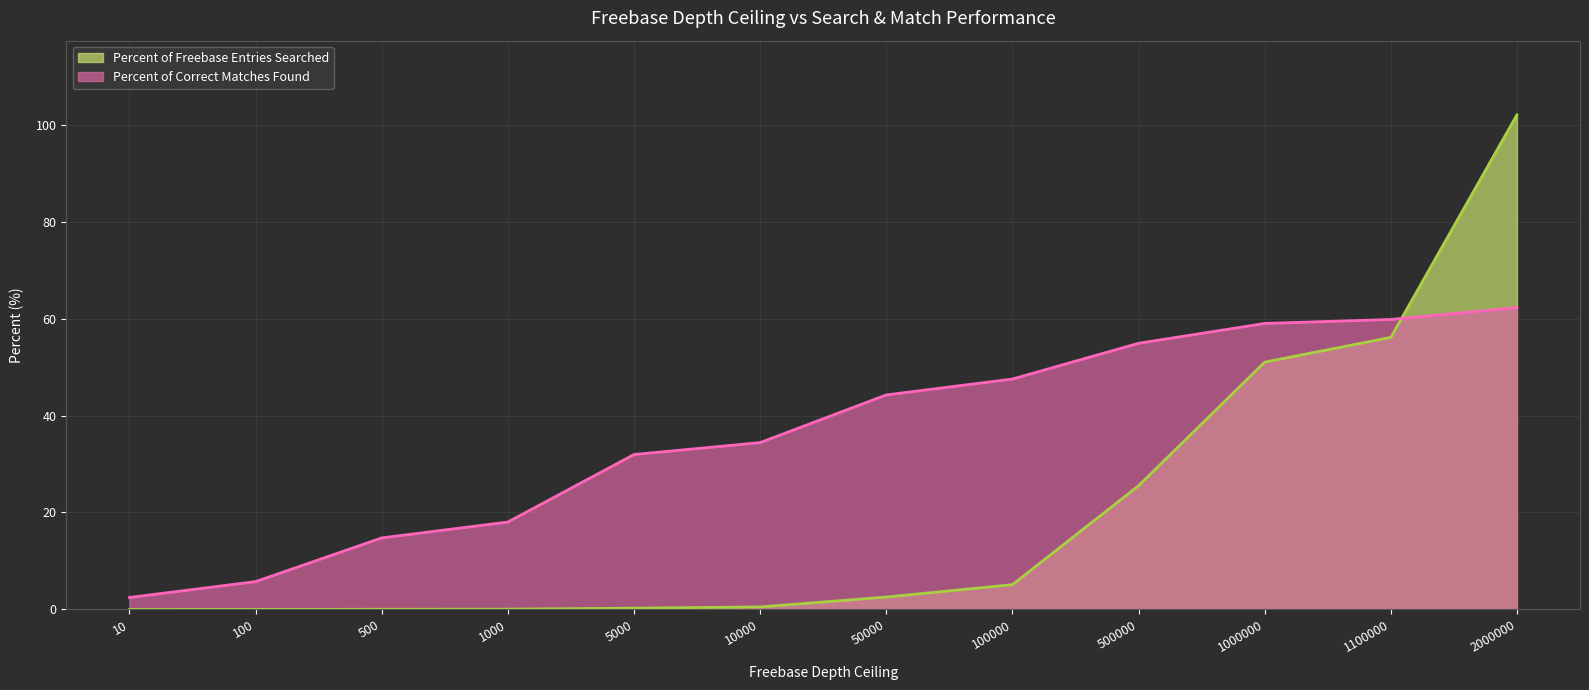

What is the value of the Percent of Correct Matches Found point at the 8th from the left?

47.5